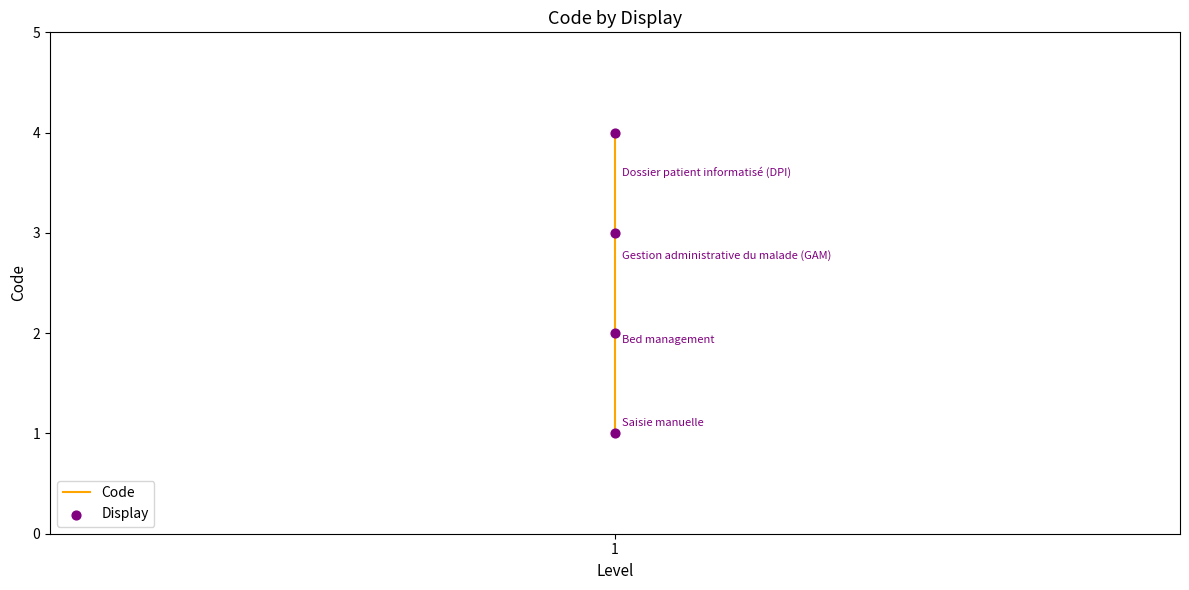

Which series has the largest total across all categories?

Code